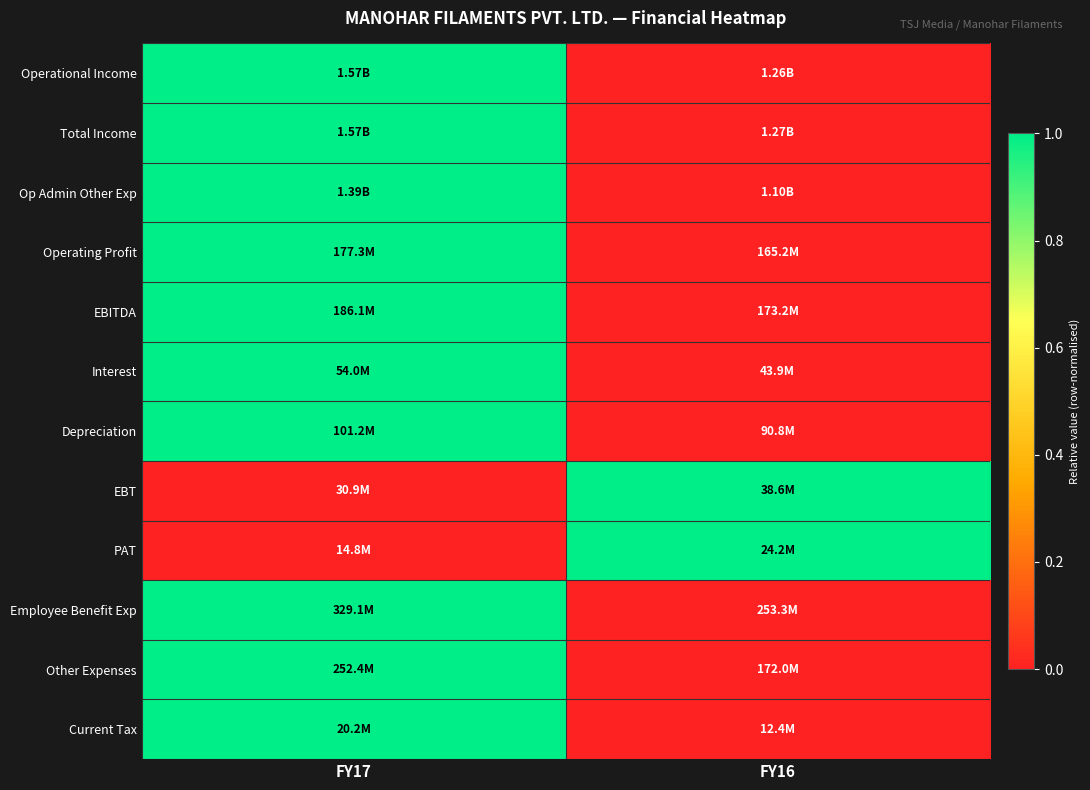

How many distinct data groups are displayed?

12